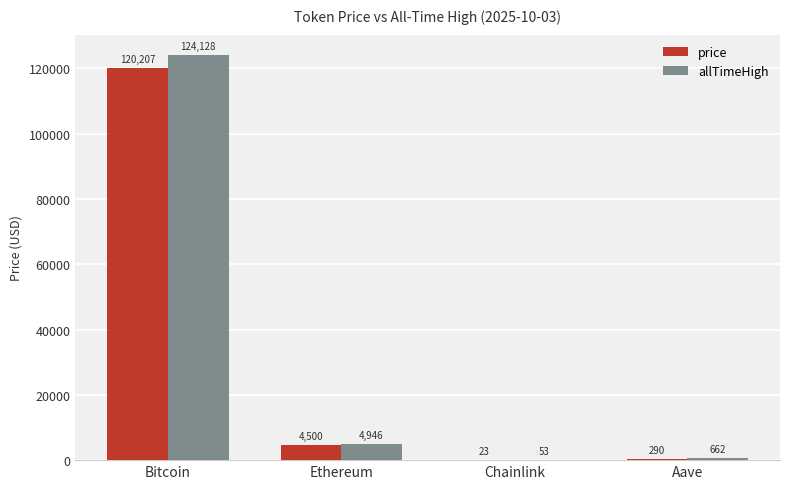

Does the chart contain stacked bars?

No